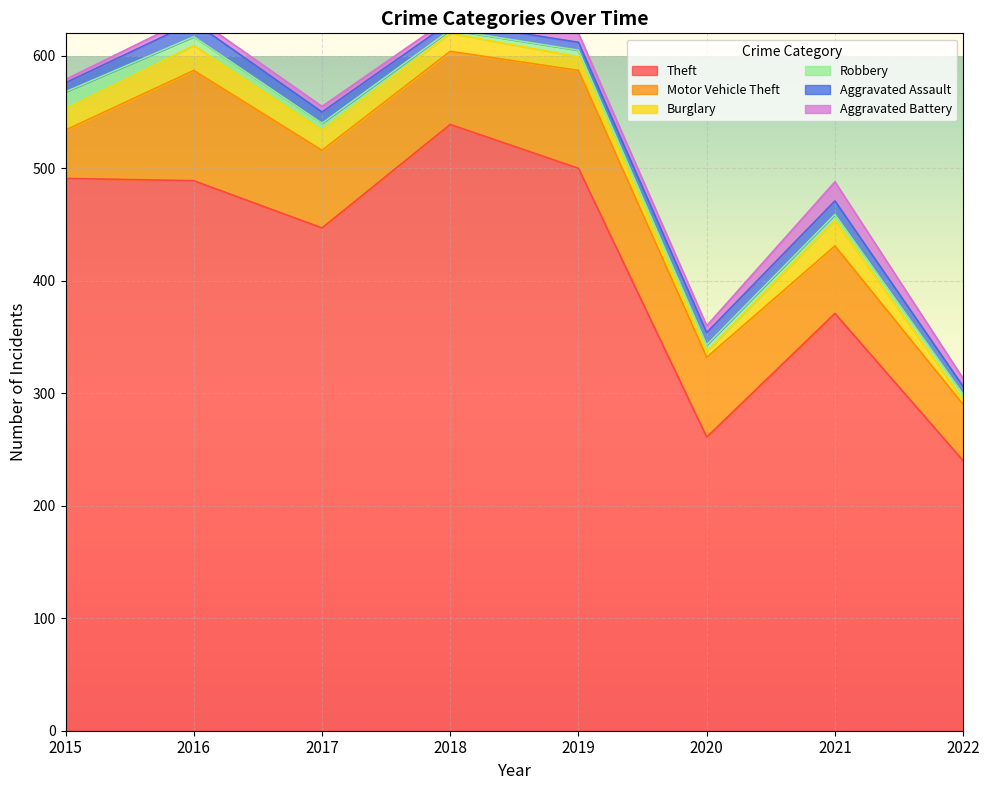

At which category does Burglary reach its first local peak?

2016